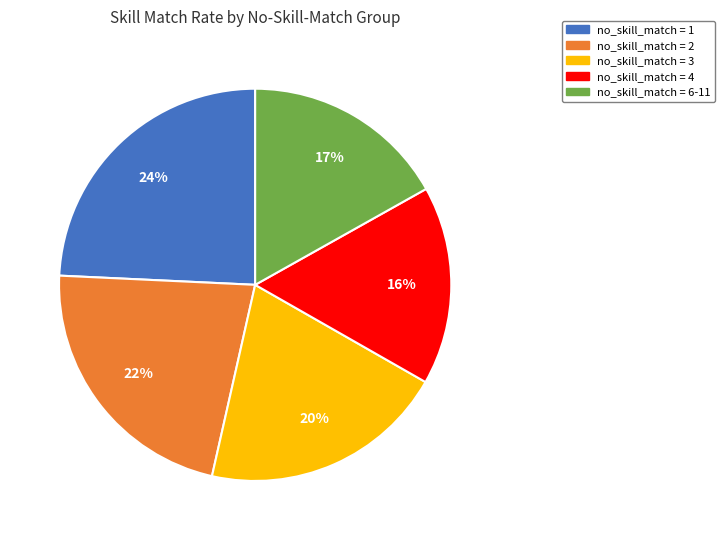

The no_skill_match = 1 slice represents 24% of the pie. True or false?

True